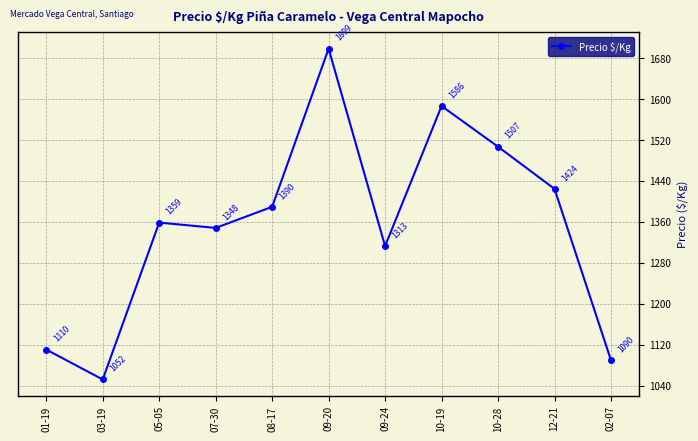

Between 09-24 and 07-30, which is larger?

07-30